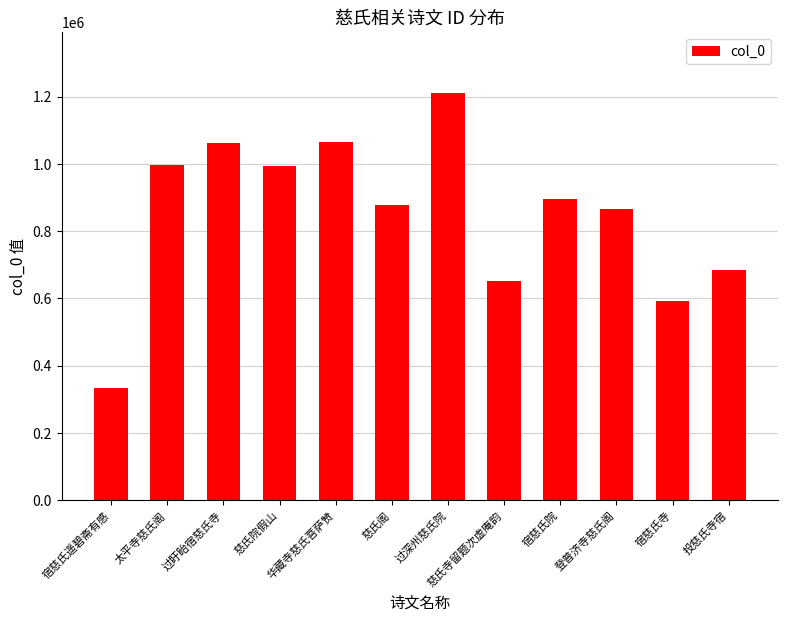

Is it true that the value at 登普济寺慈氏阁 is 511004?

False